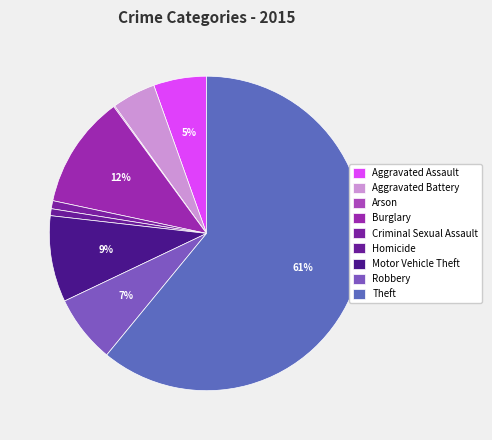

To the nearest percent, what percentage of the pie is Robbery?

7%